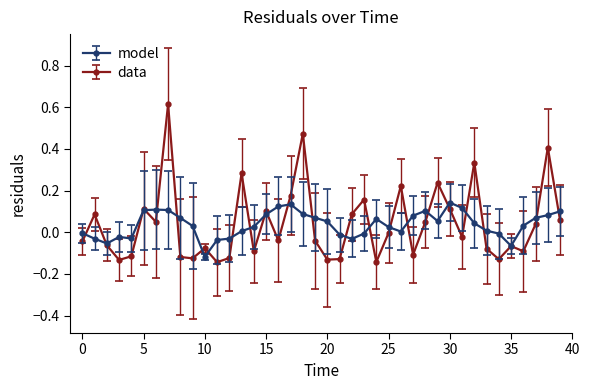

Rank the series by their maximum value, from highest to lowest.

data, model